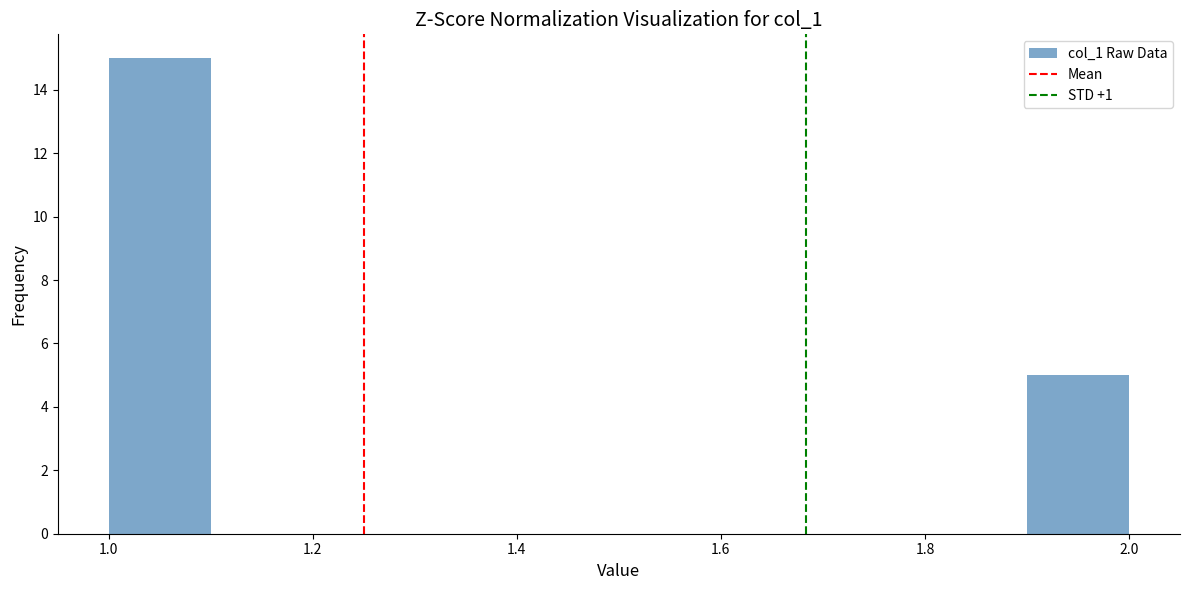

How tall is the bar that spans 1.0 to 1.1 on the x-axis? The values are not printed on the chart, so give them approximately, as read against the axis.

15